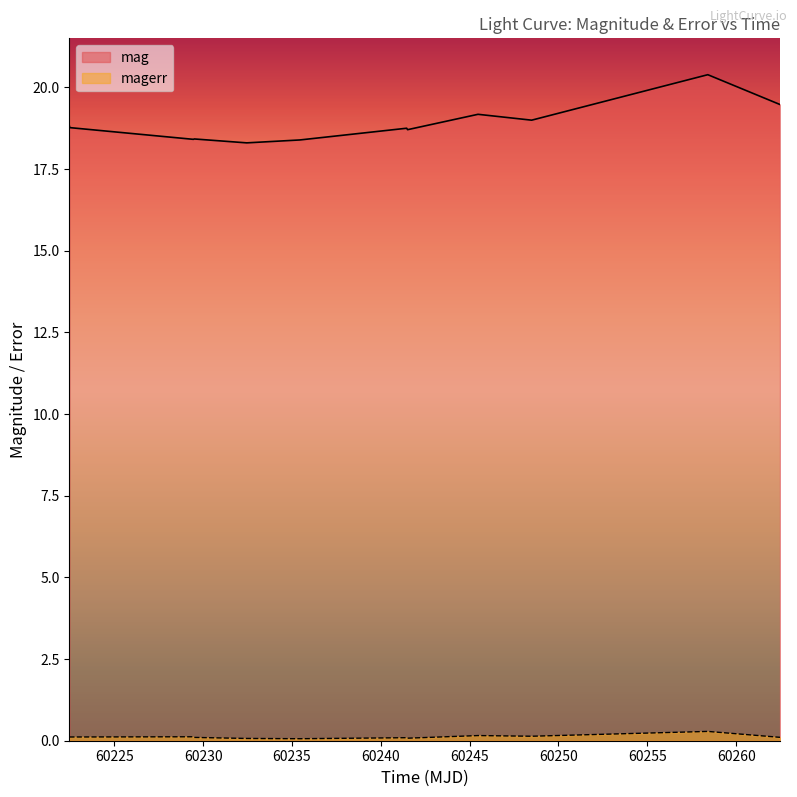

What are all the series names shown in the legend?

mag, magerr